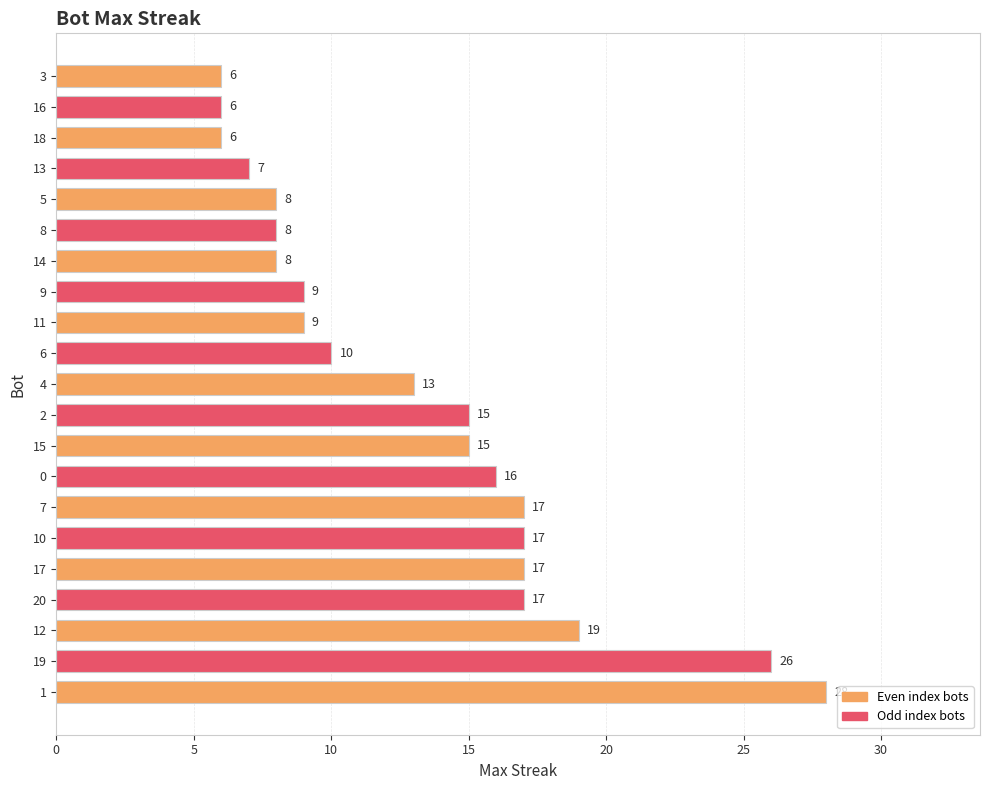

Count the number of data series in this chart.

1